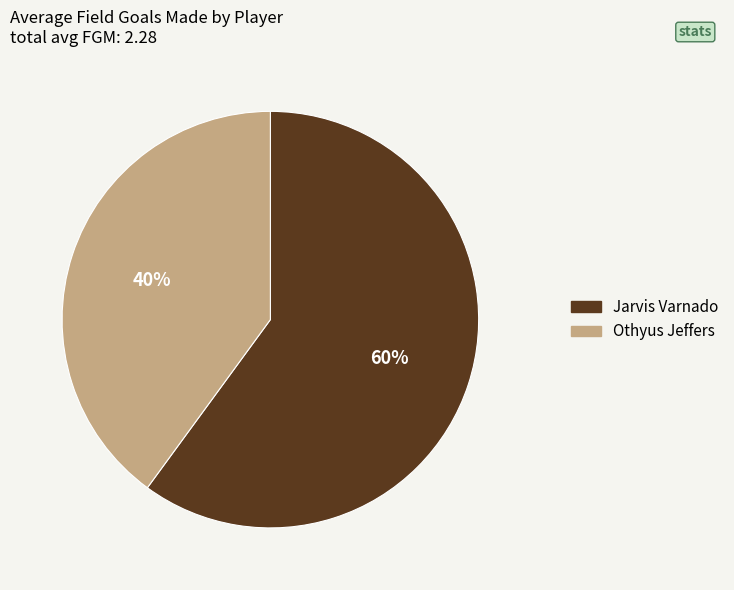

What is the majority slice?

Jarvis Varnado